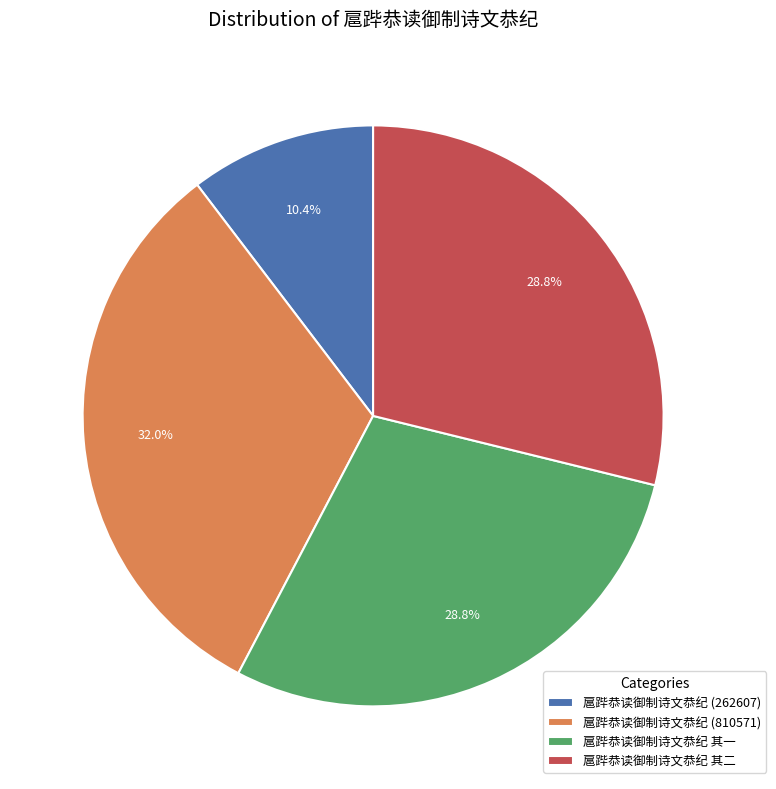

How many slices are in this pie chart?

4